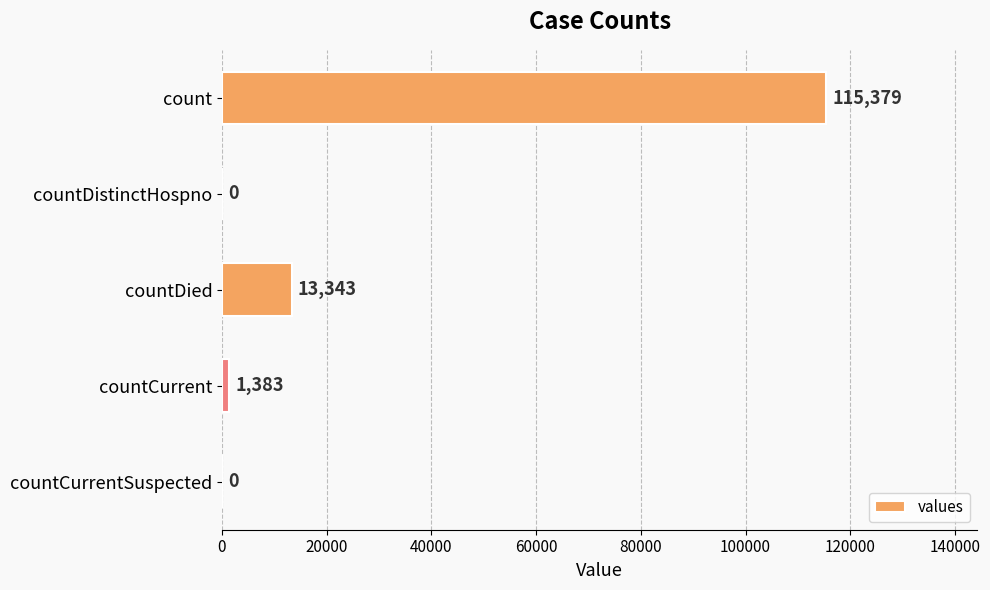

The value at countDistinctHospno is -35574. True or false?

False